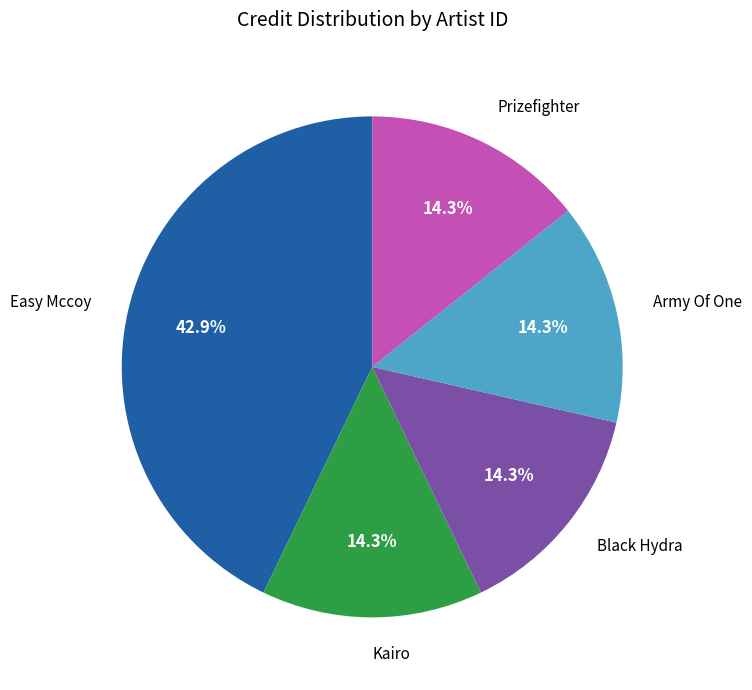

Combined, do Army Of One and Kairo account for over 50%?

No